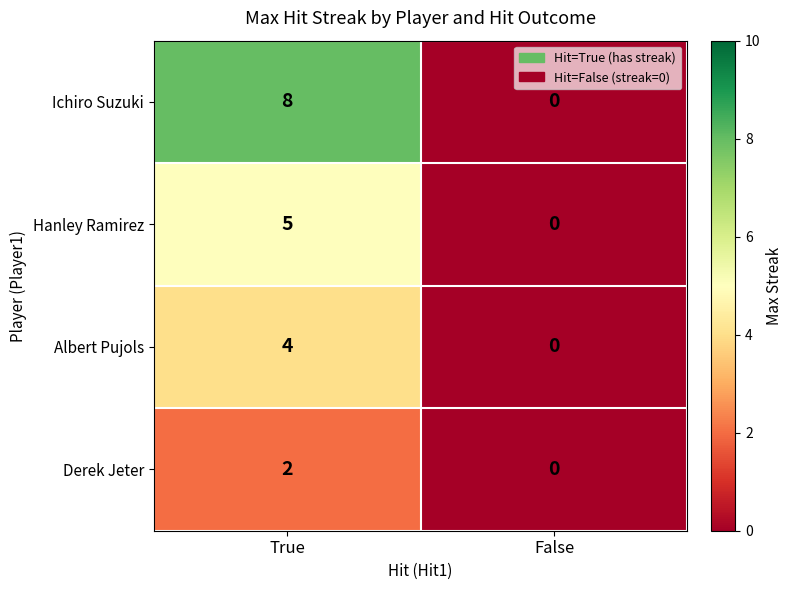

What is the difference between the Ichiro Suzuki values at True and False?

8